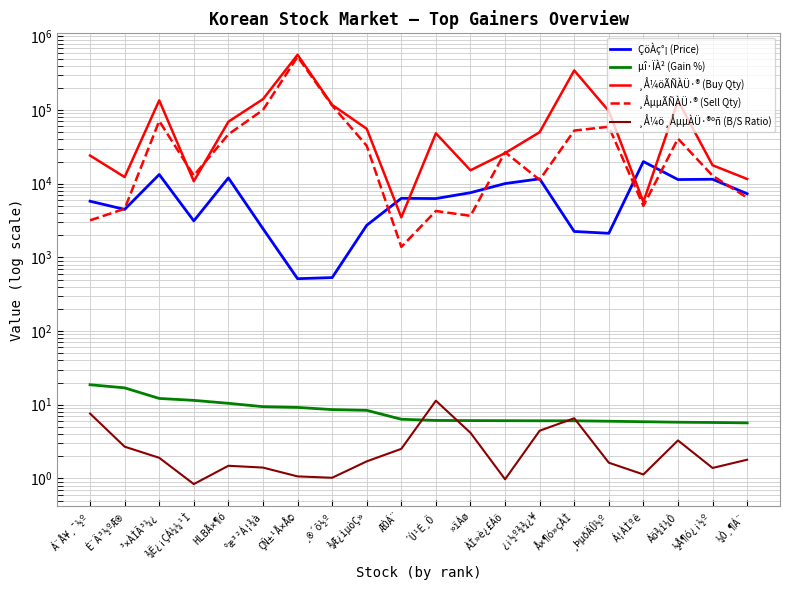

What is the sum of all ¸Å¼ö¸ÅµµÀÜ·®ºñ (B/S Ratio) values?

58.9